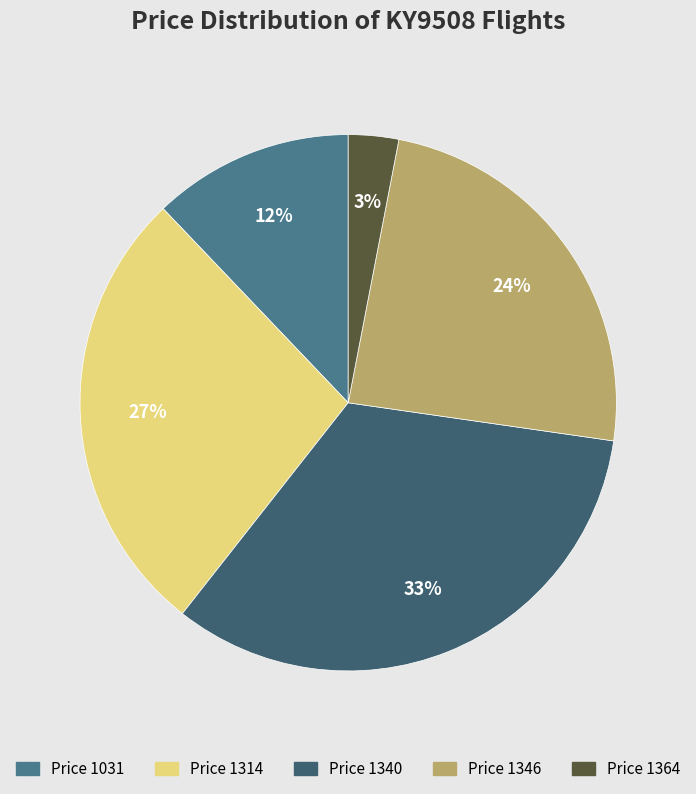

Does any single category account for the majority?

No